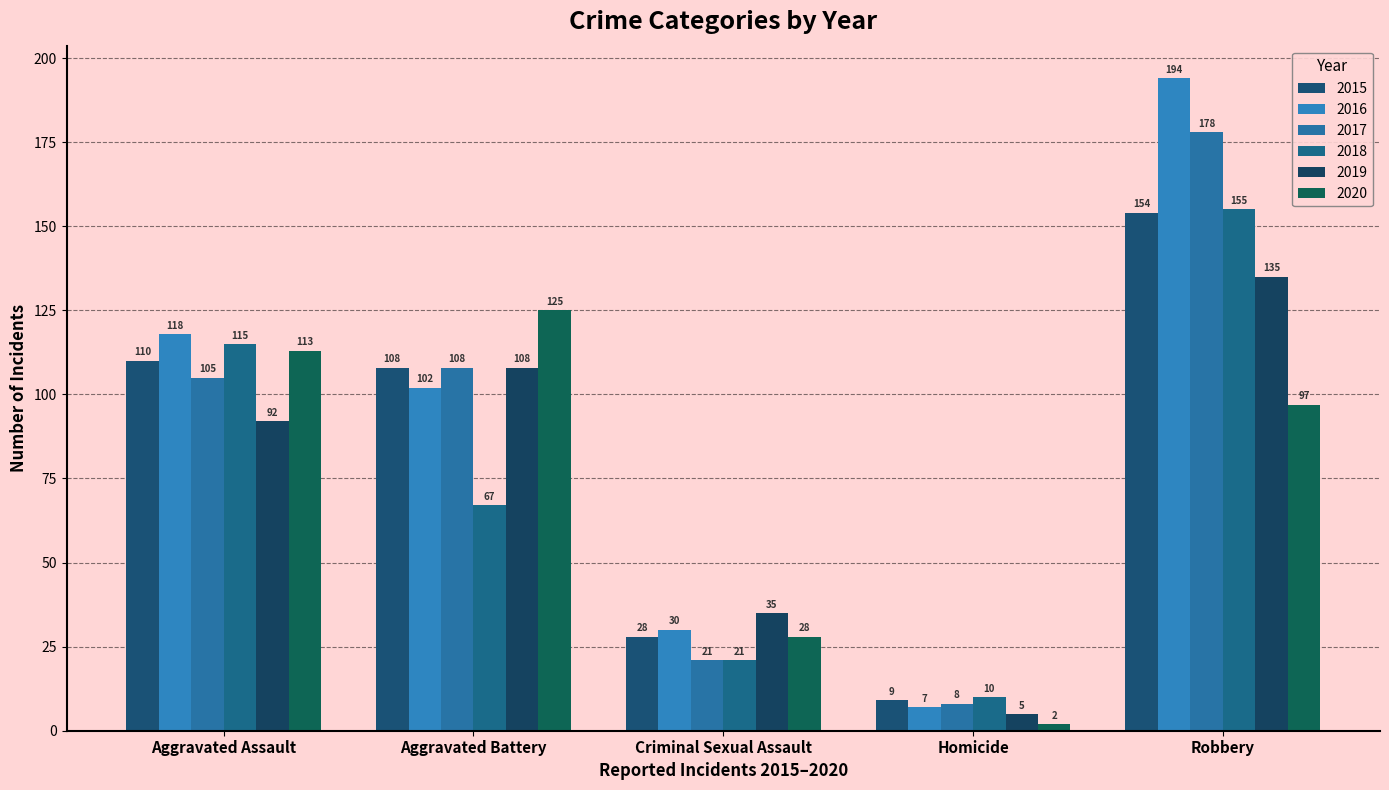

How many categories are shown in the chart?

5